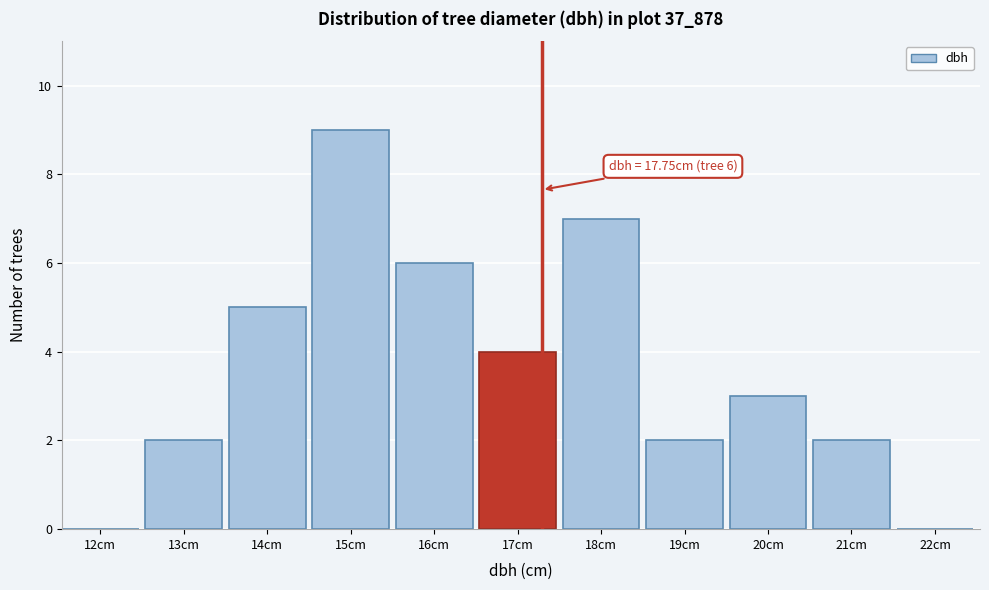

Reading left to right, list all the values displayed in this chart.

12cm=0	13cm=2	14cm=5	15cm=9	16cm=6	17cm=4	18cm=7	19cm=2	20cm=3	21cm=2	22cm=0